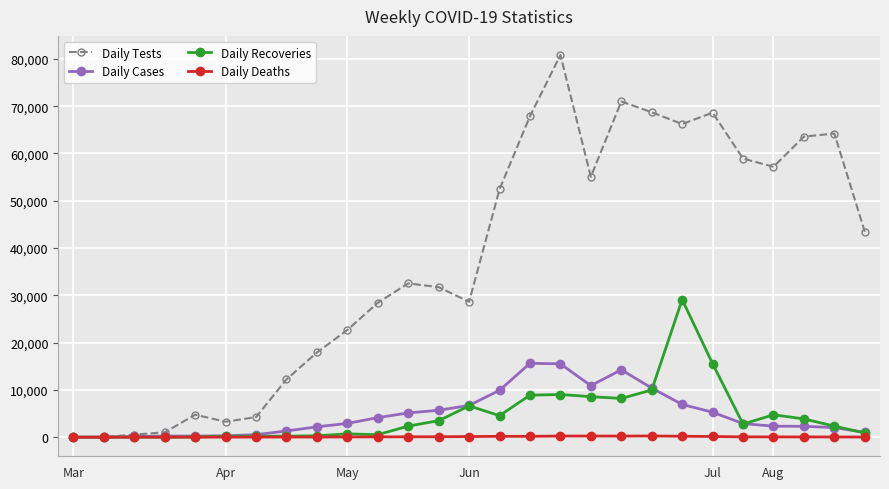

At how many categories does at least one series exceed 78615?

1